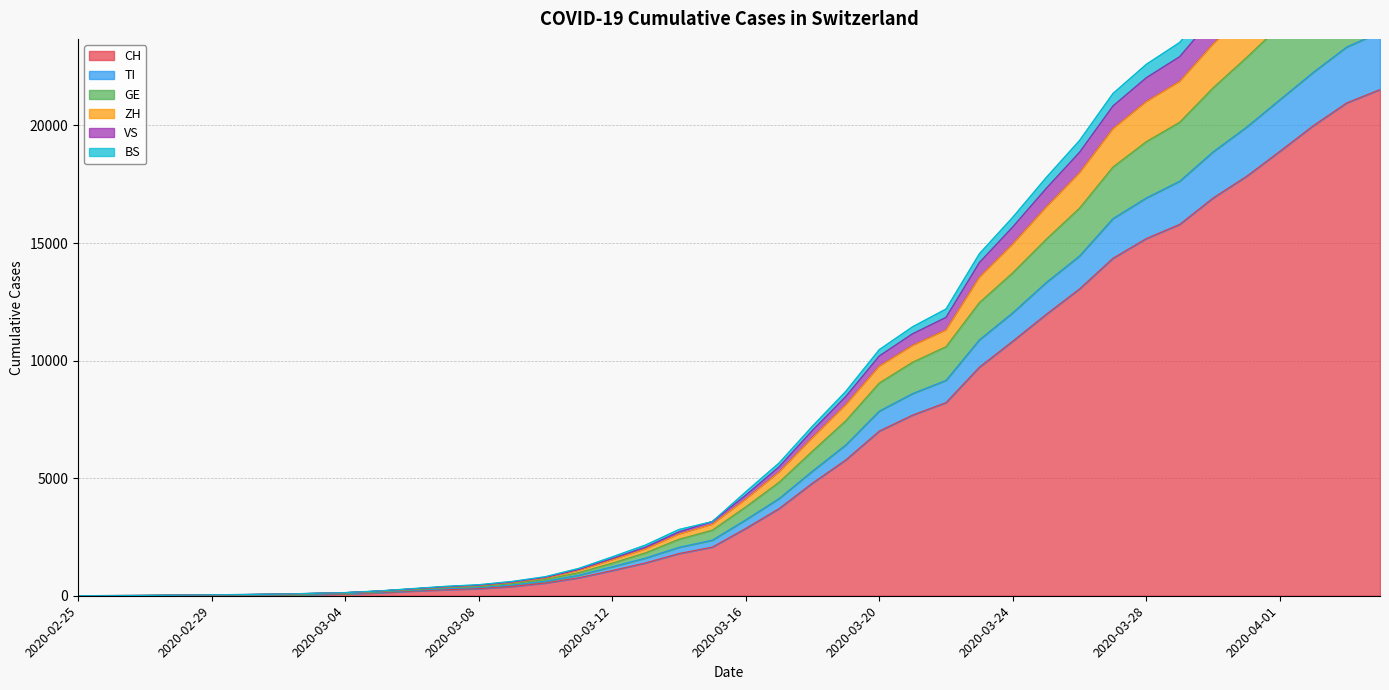

How many lines are shown in the chart?

6